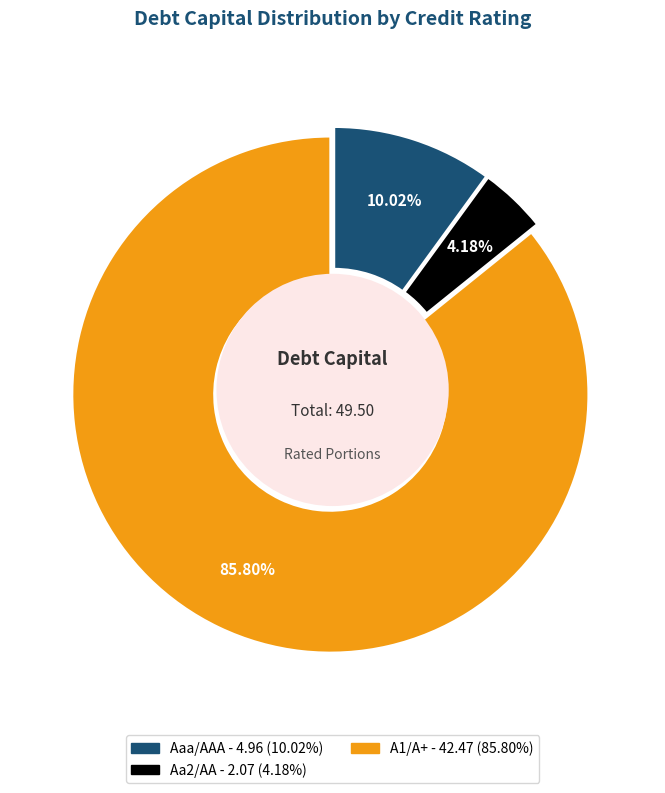

Which category accounts for the majority?

A1/A+